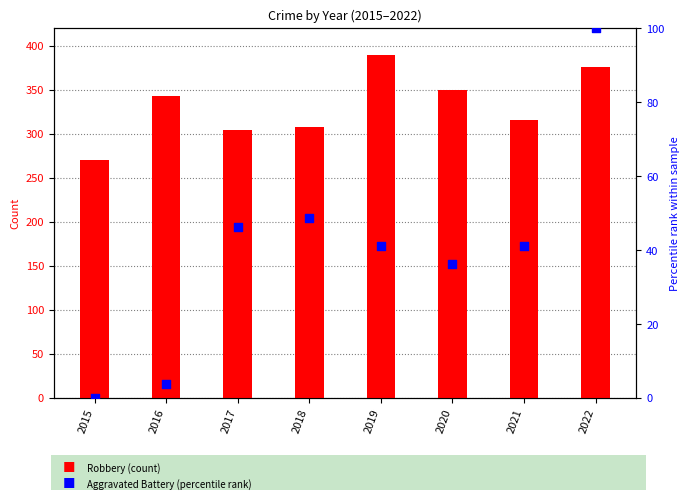

What is the total value across all series at 2017?

351.2